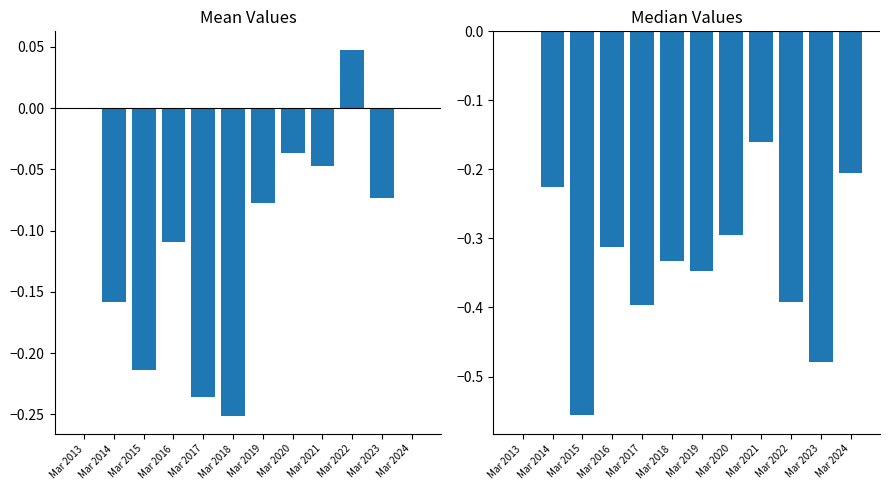

Which has a higher value, Mar 2020 or Mar 2024?

Mar 2024